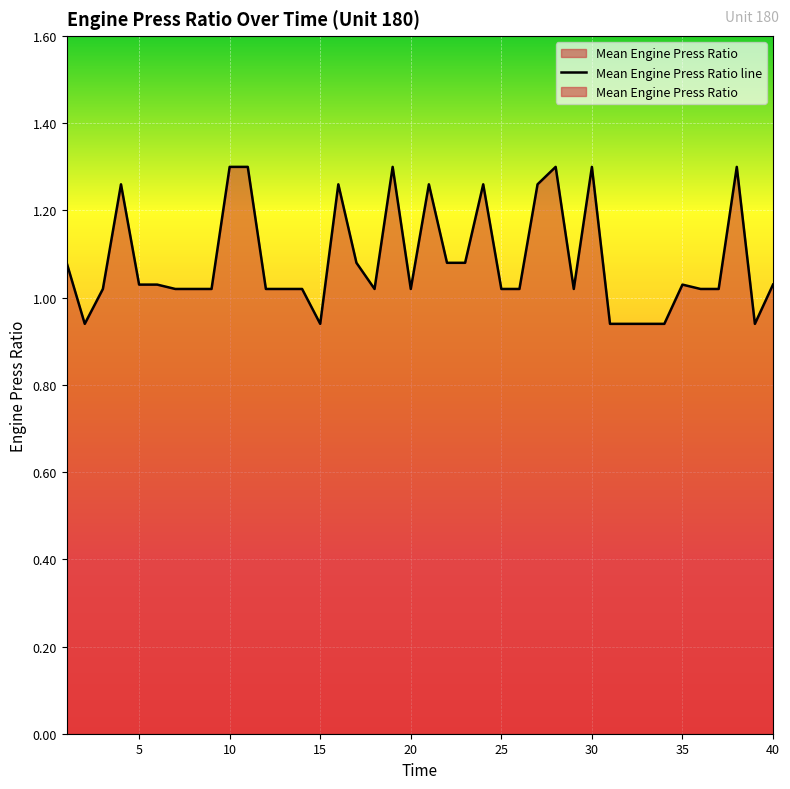

True or false: there are more than 2 points higher than both neighbors.

True